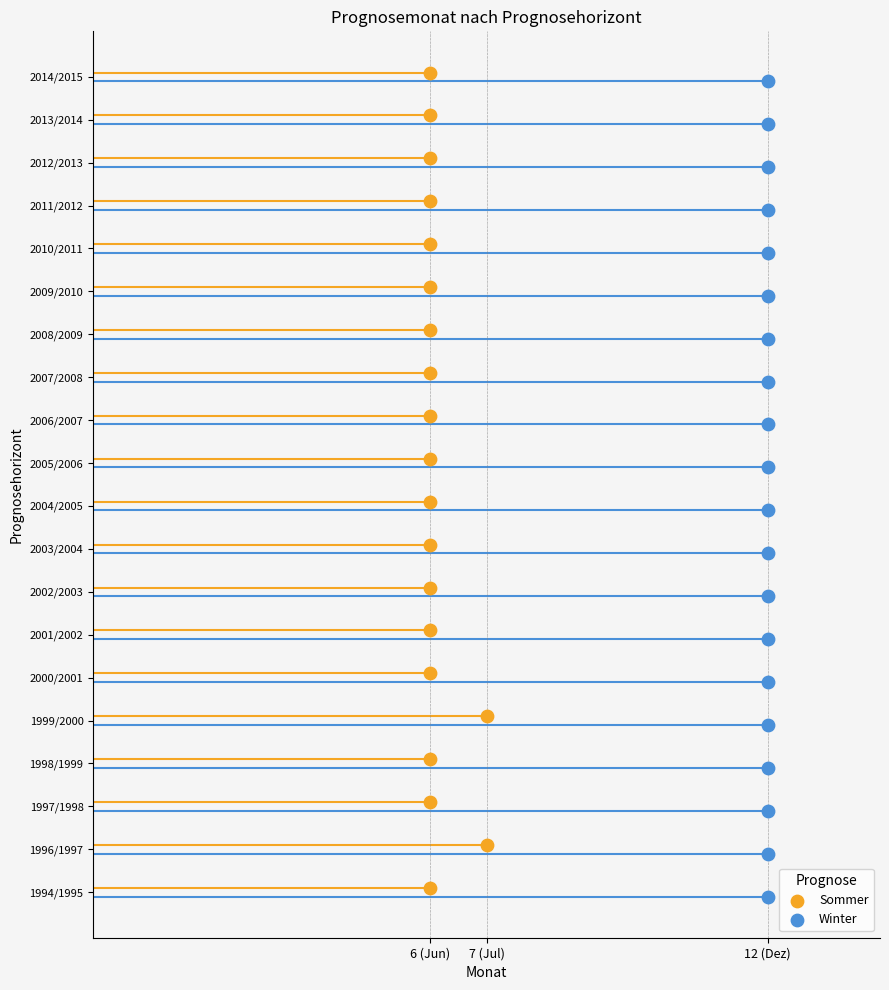

What are all the series names shown in the legend?

Sommer, Winter